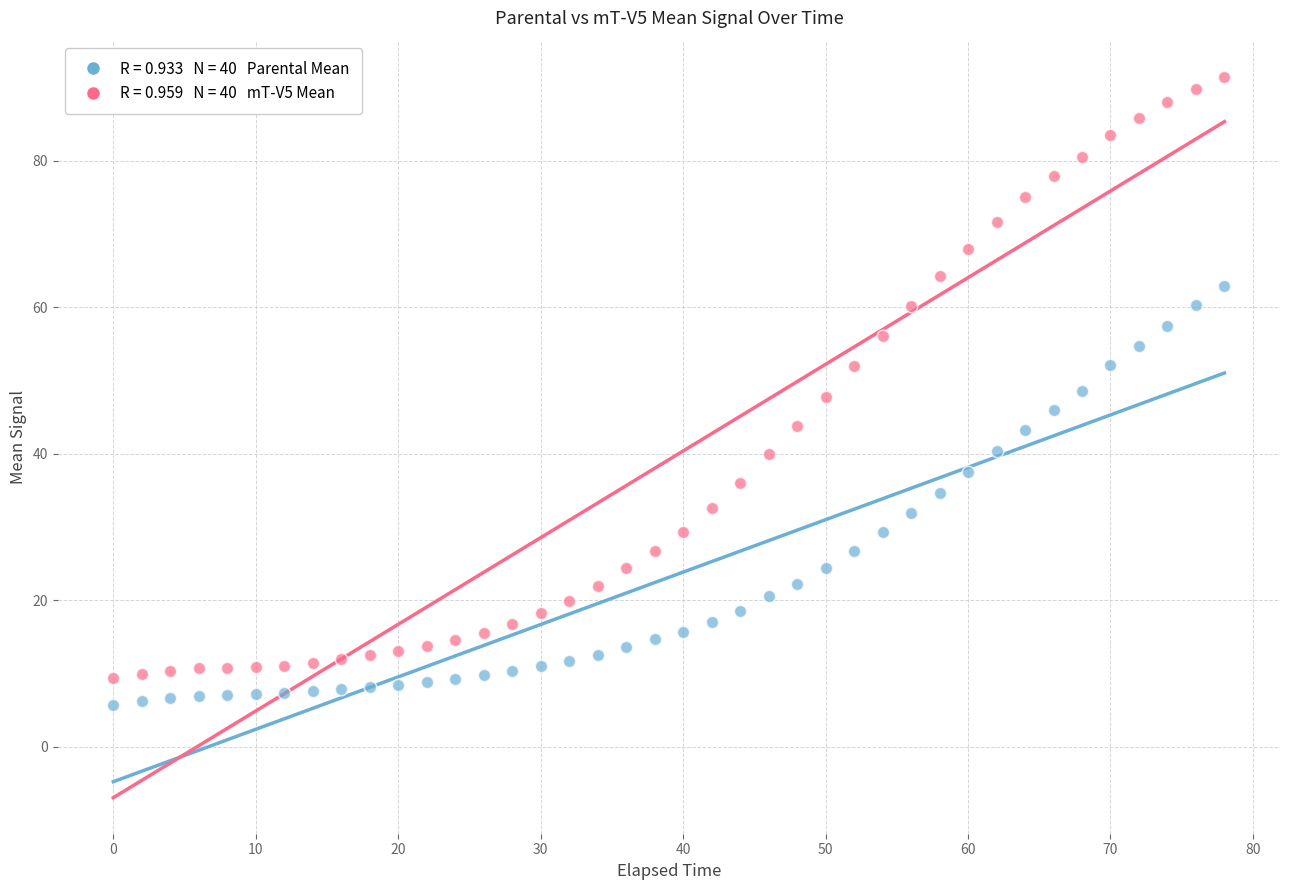

Across all data points, what is the range of X values (max minus min)?

78.0